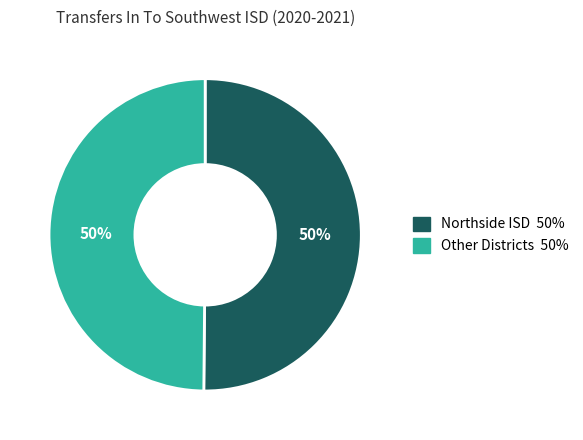

To the nearest percent, what is the average slice percentage?

50%